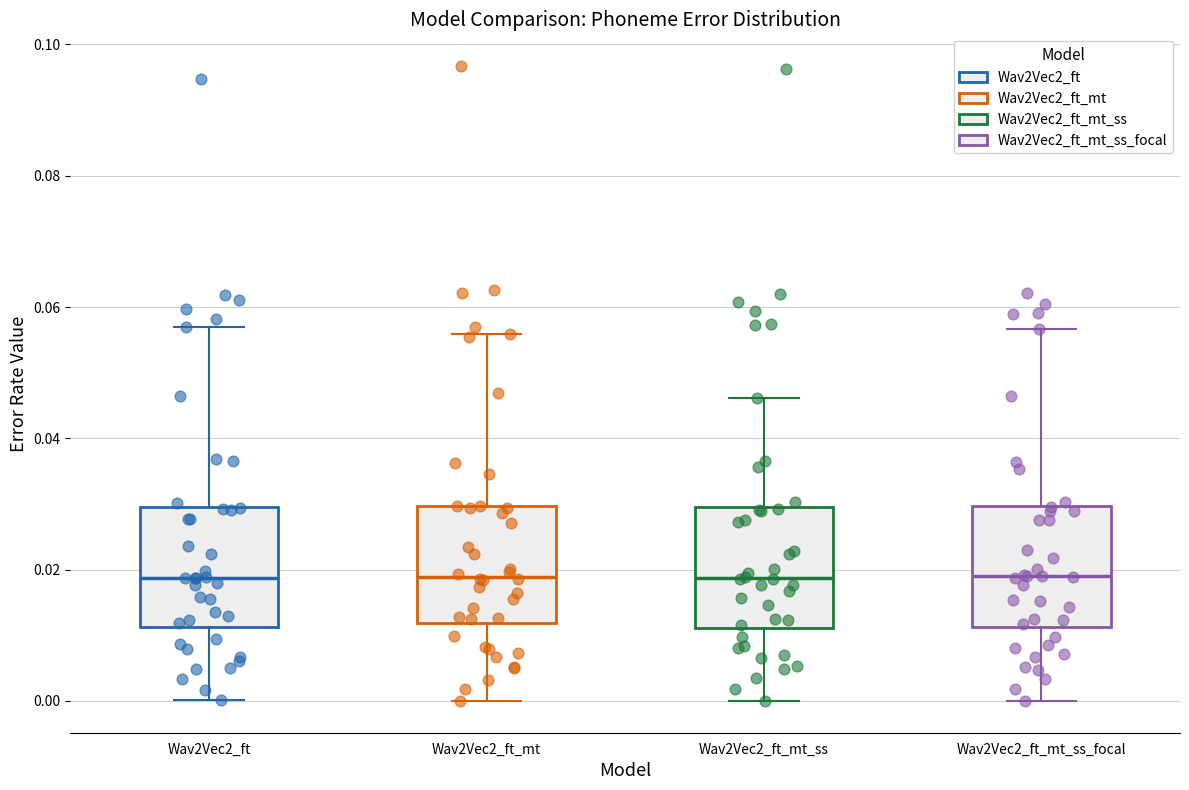

Reading left to right, transcribe this box plot: for each box, give where its median line is, the range the box spans, and where its two whiskers end, as read against the y-axis. The values are not printed on the chart, so give them approximately, as read against the axis.

Wav2Vec2_ft: median 0.018, box 0.012 to 0.030, whiskers 0.000 to 0.058
Wav2Vec2_ft_mt: median 0.018, box 0.012 to 0.030, whiskers 0.000 to 0.056
Wav2Vec2_ft_mt_ss: median 0.018, box 0.012 to 0.030, whiskers 0.000 to 0.046
Wav2Vec2_ft_mt_ss_focal: median 0.018, box 0.012 to 0.030, whiskers 0.000 to 0.056